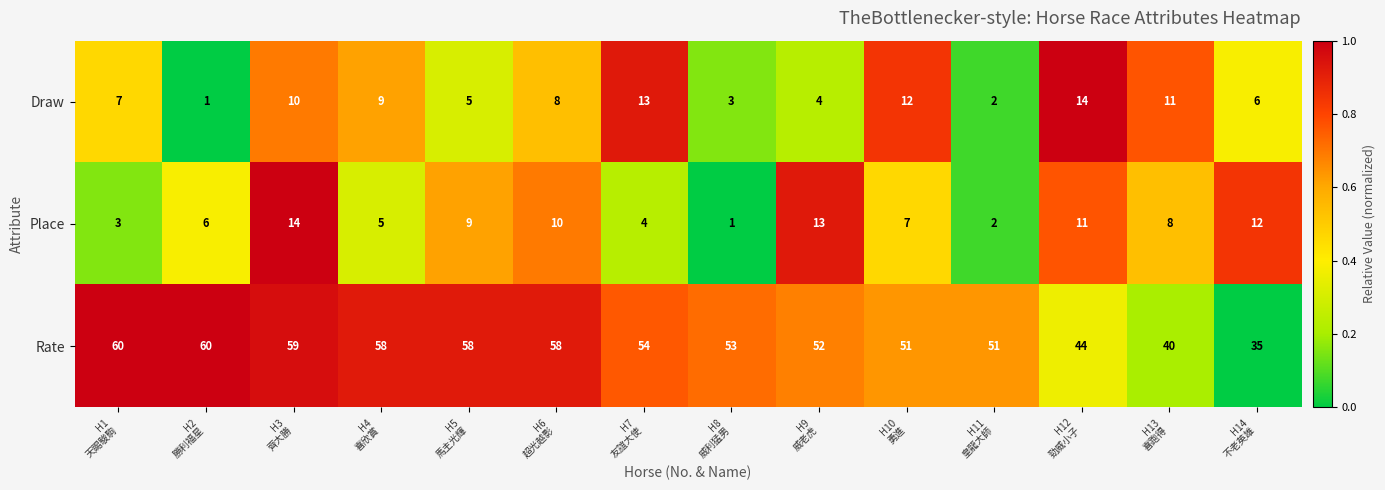

What is the sum of all Rate values?

733